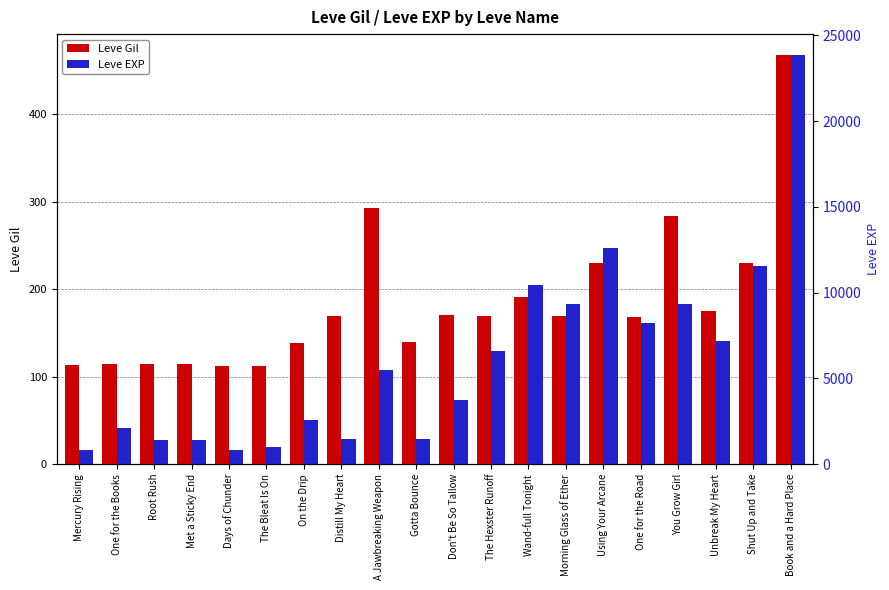

What is the label of the 16th bar from the right?

Days of Chunder